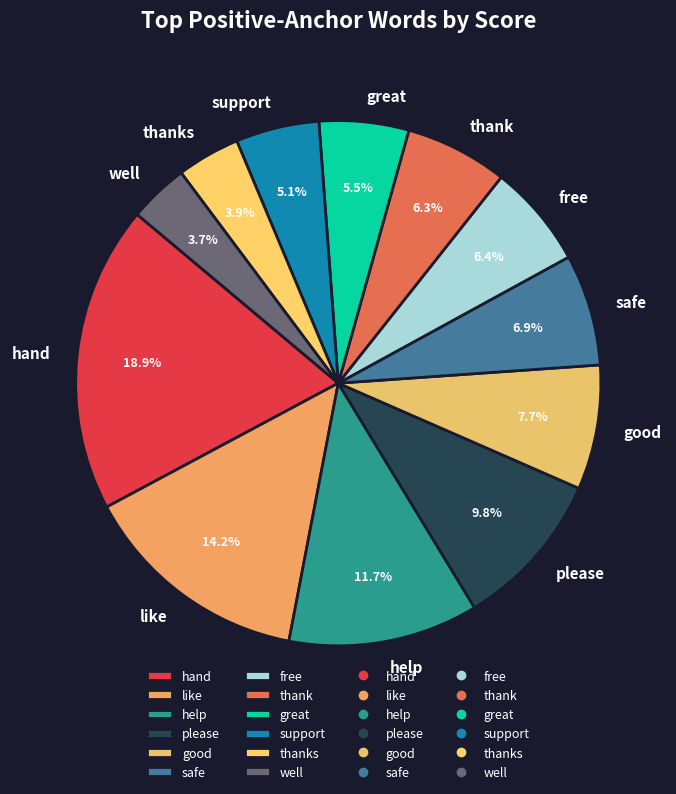

What percentage is the well slice, to the nearest percent?

4%